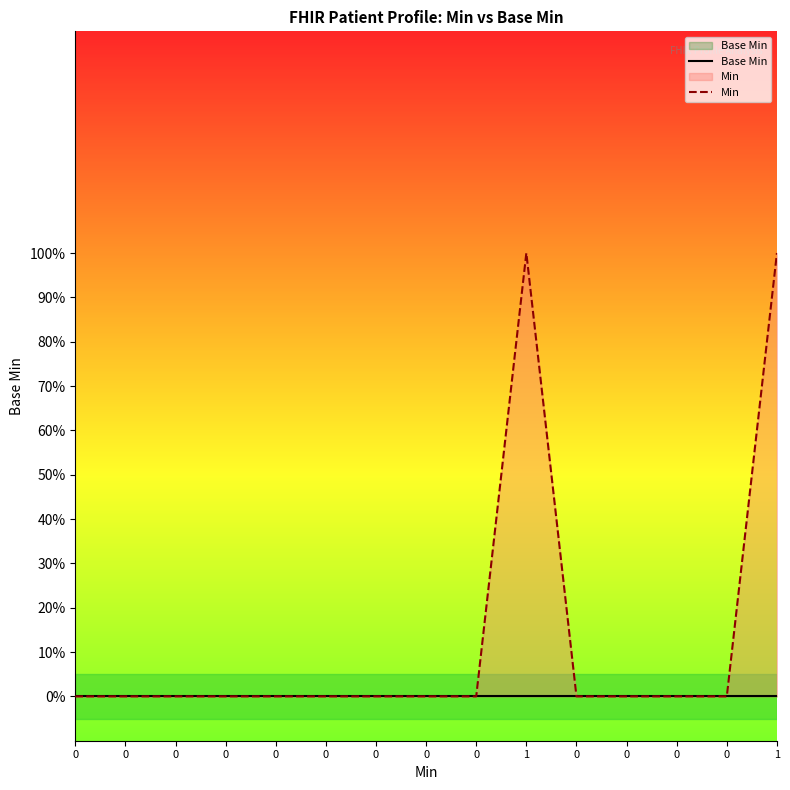

At how many categories does at least one series exceed 0?

2